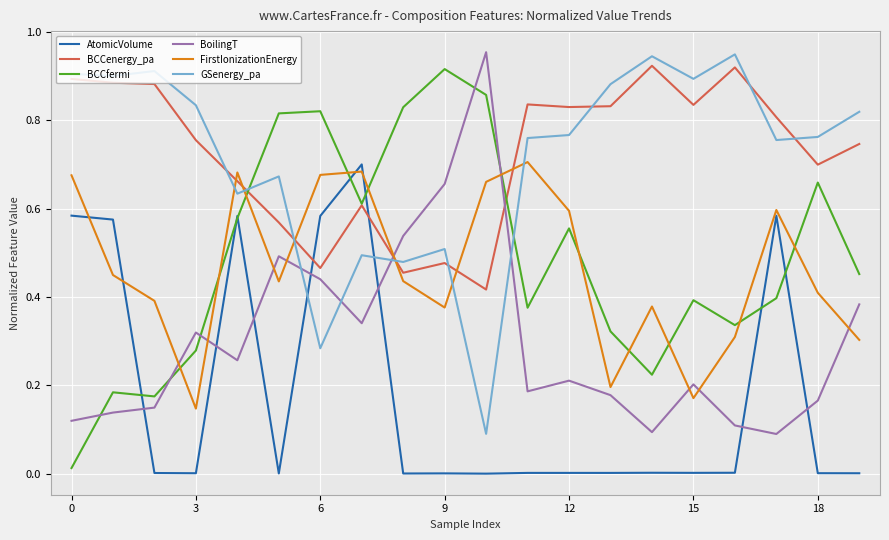

How many interior local peaks does the BoilingT series have?

5